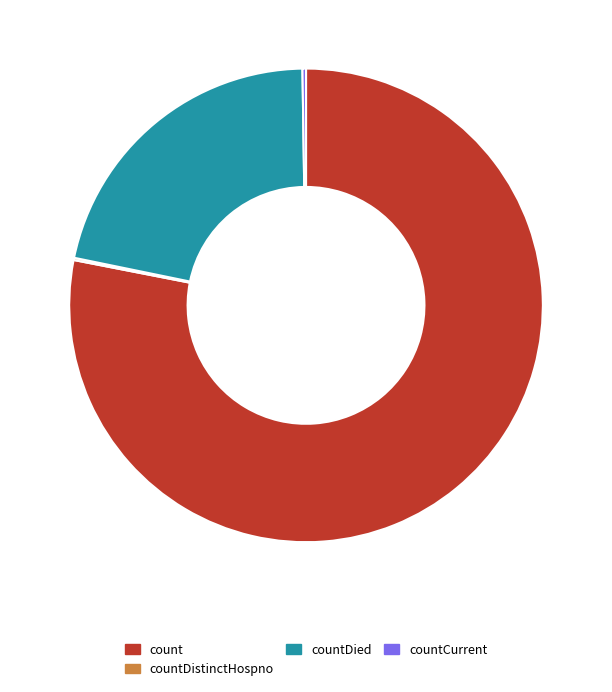

What is the ratio of the value at count to the value at countDied?

3.6